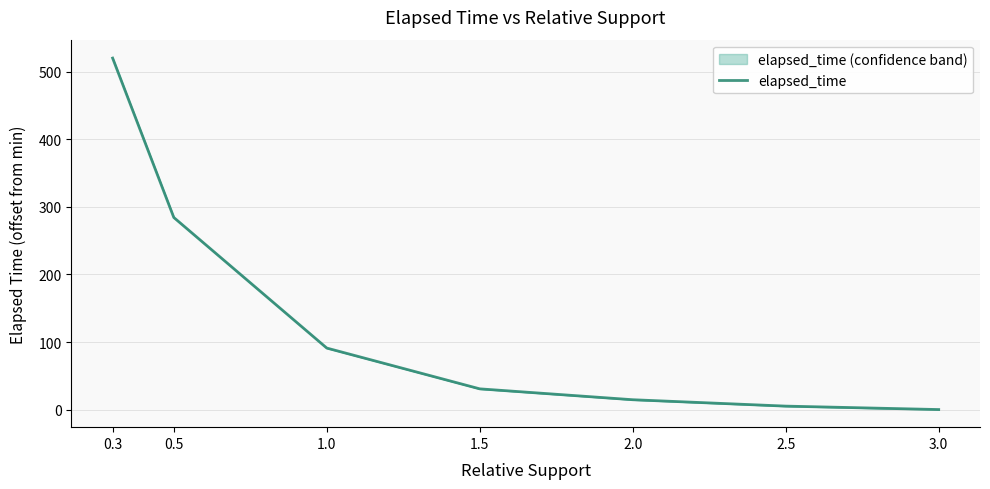

At which label is the value closest to 260?

0.5